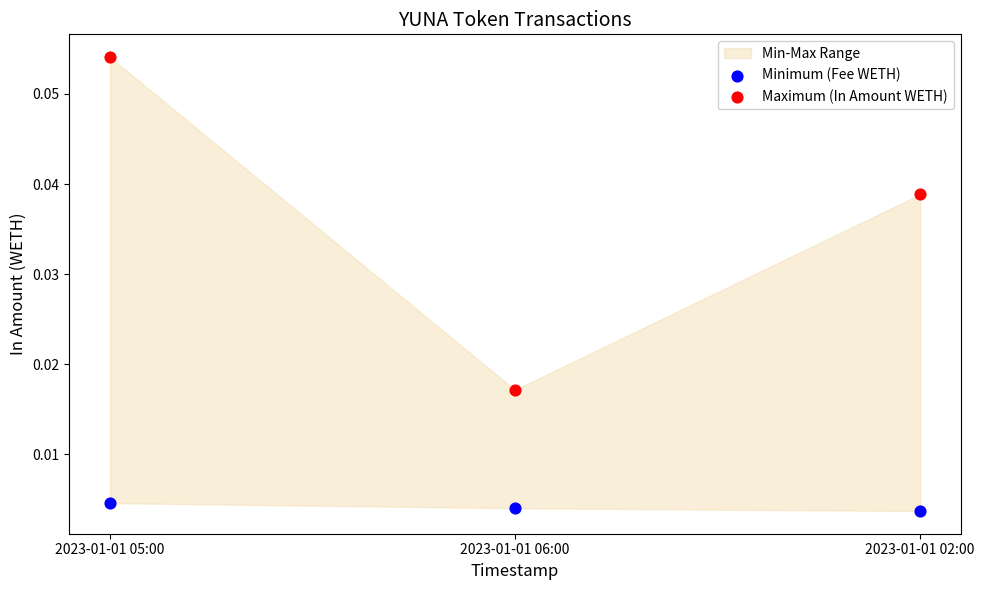

Which series has the widest spread of Y values?

Maximum (In Amount WETH)